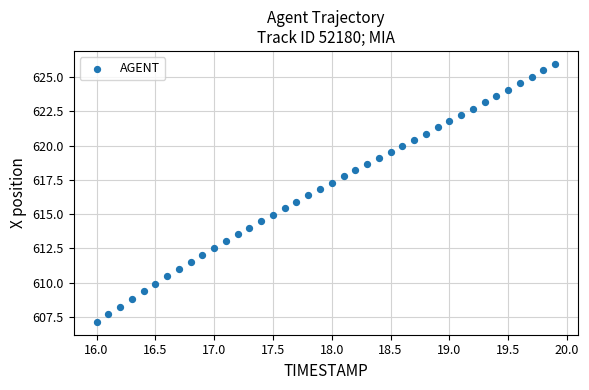

What is the range of Y values (max minus min)?

18.8